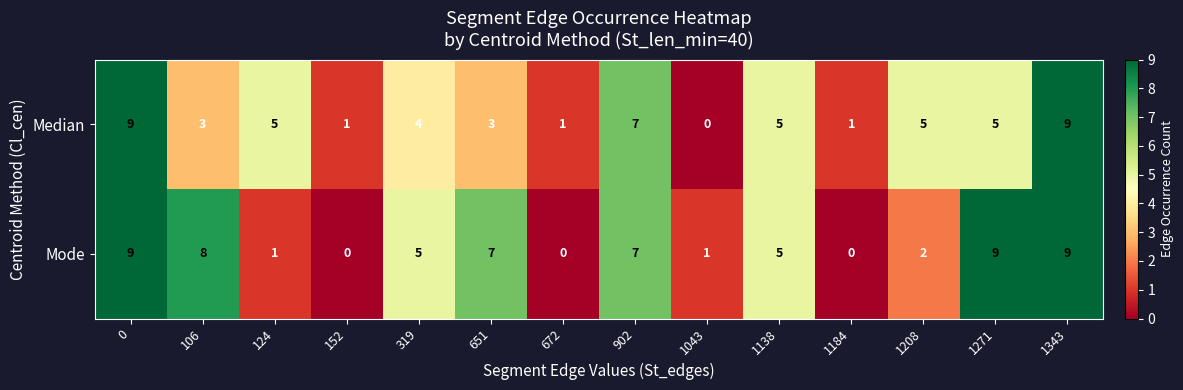

Reading right to left, transcribe all the data shown in this chart.

Median: 1343=9	1271=5	1208=5	1184=1	1138=5	1043=0	902=7	672=1	651=3	319=4	152=1	124=5	106=3	0=9
Mode: 1343=9	1271=9	1208=2	1184=0	1138=5	1043=1	902=7	672=0	651=7	319=5	152=0	124=1	106=8	0=9